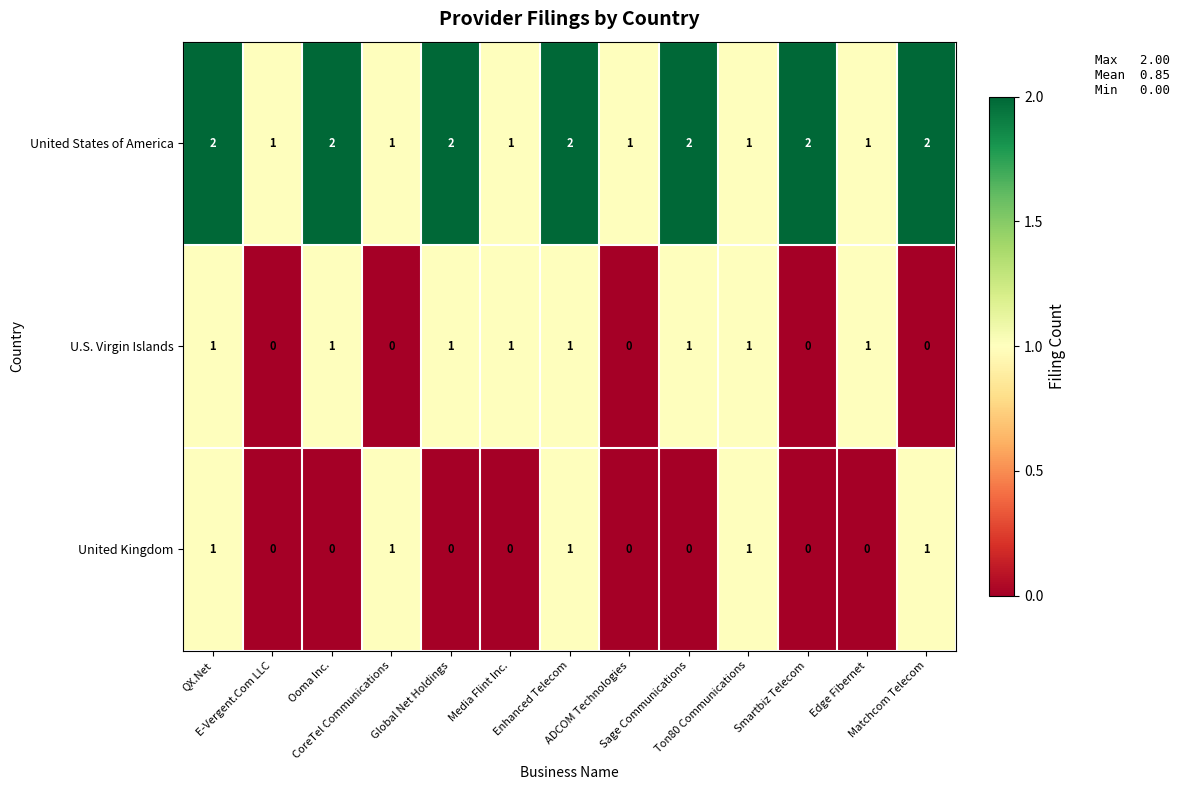

At how many categories does at least one series exceed 0?

13